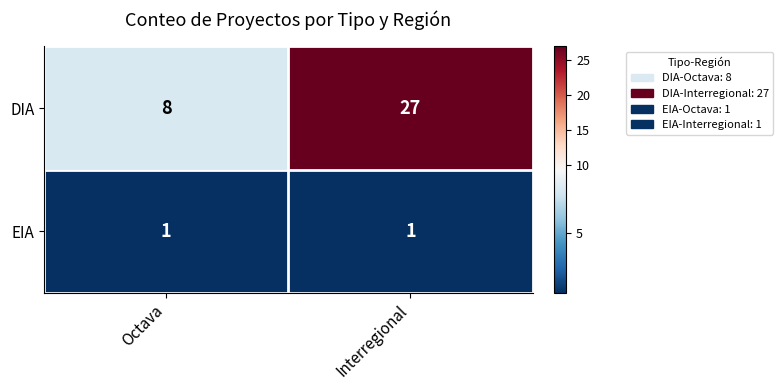

Is it true that DIA equals 8 at Octava?

True